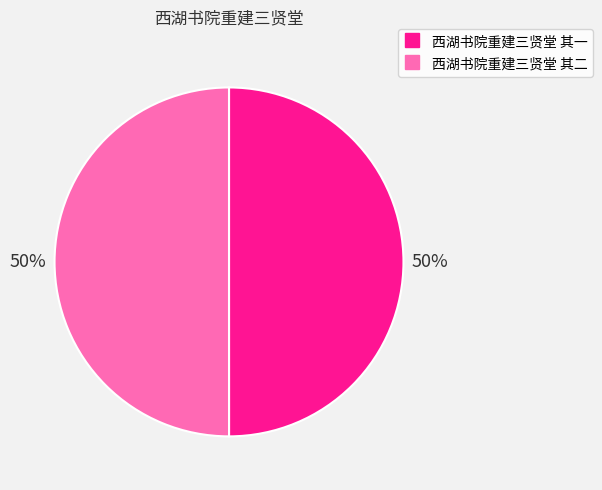

Combined, do 西湖书院重建三贤堂 其一 and 西湖书院重建三贤堂 其二 account for over 50%?

Yes